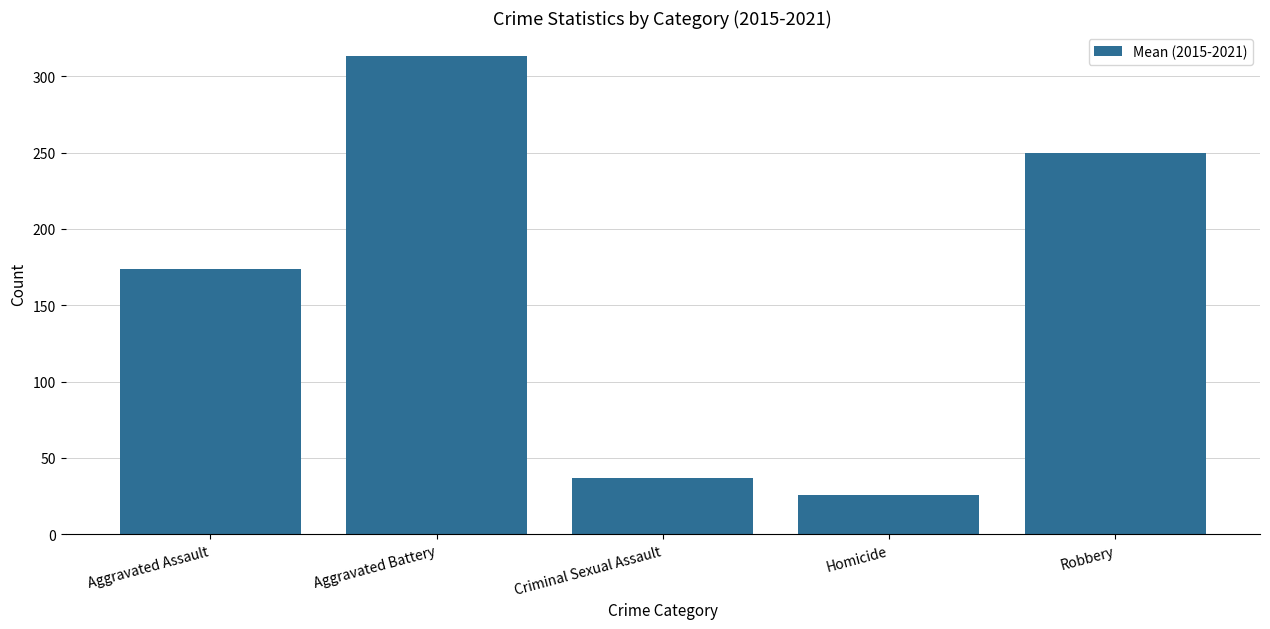

What is the maximum value shown in the chart?

313.4